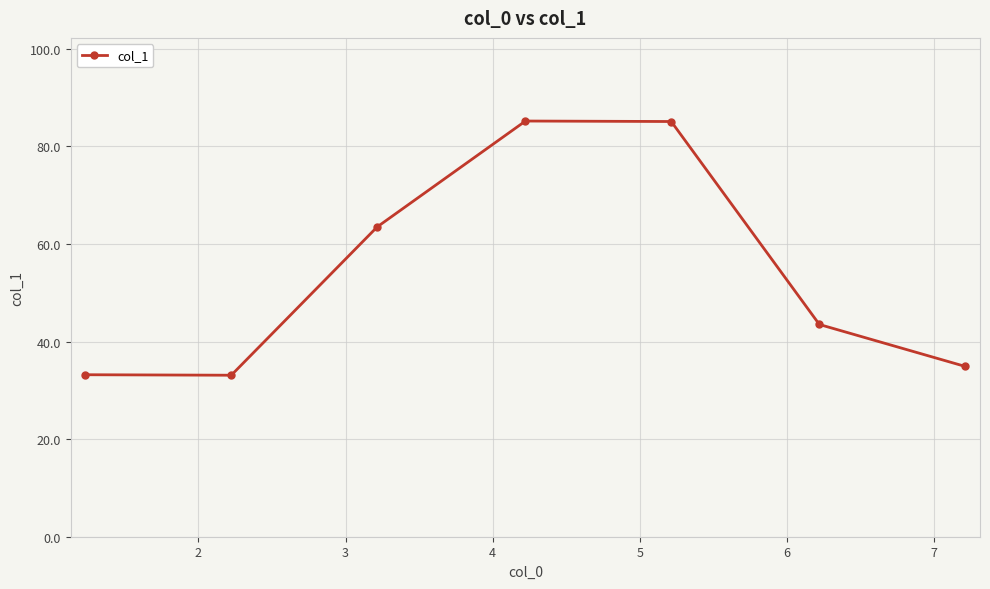

How many interior local peaks (higher than both neighbors) does the data have?

1